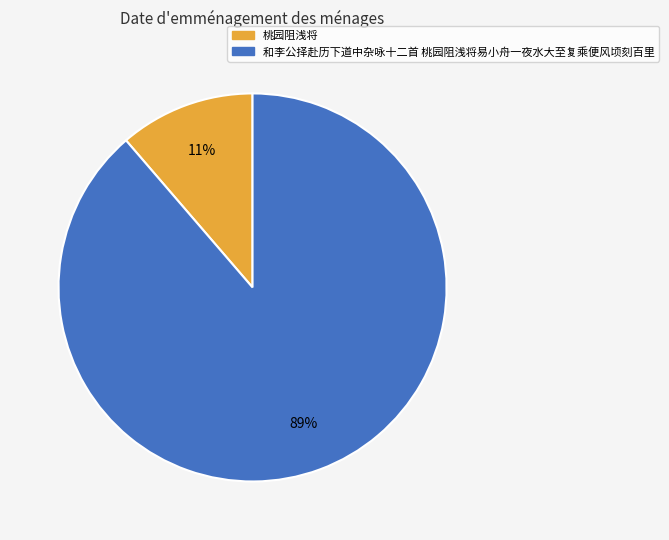

Count the number of slices in the pie.

2